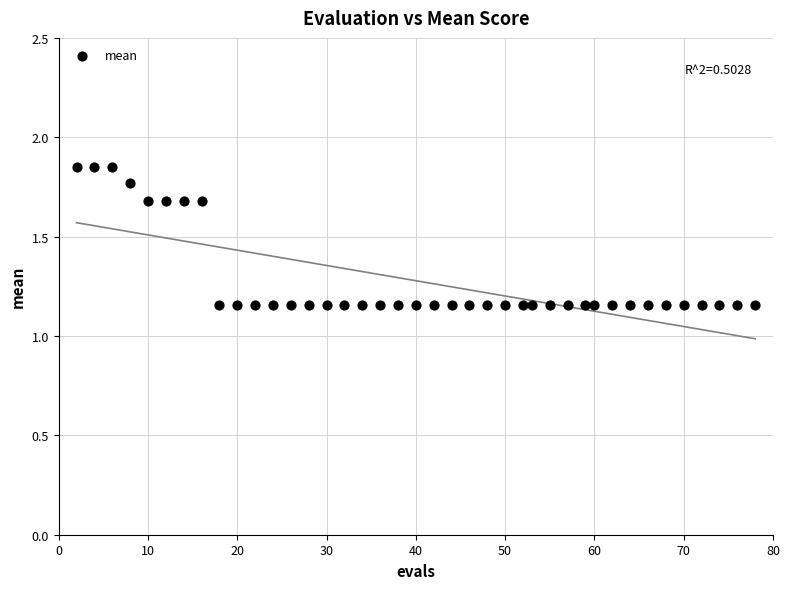

What is the range of X values (max minus min)?

76.0